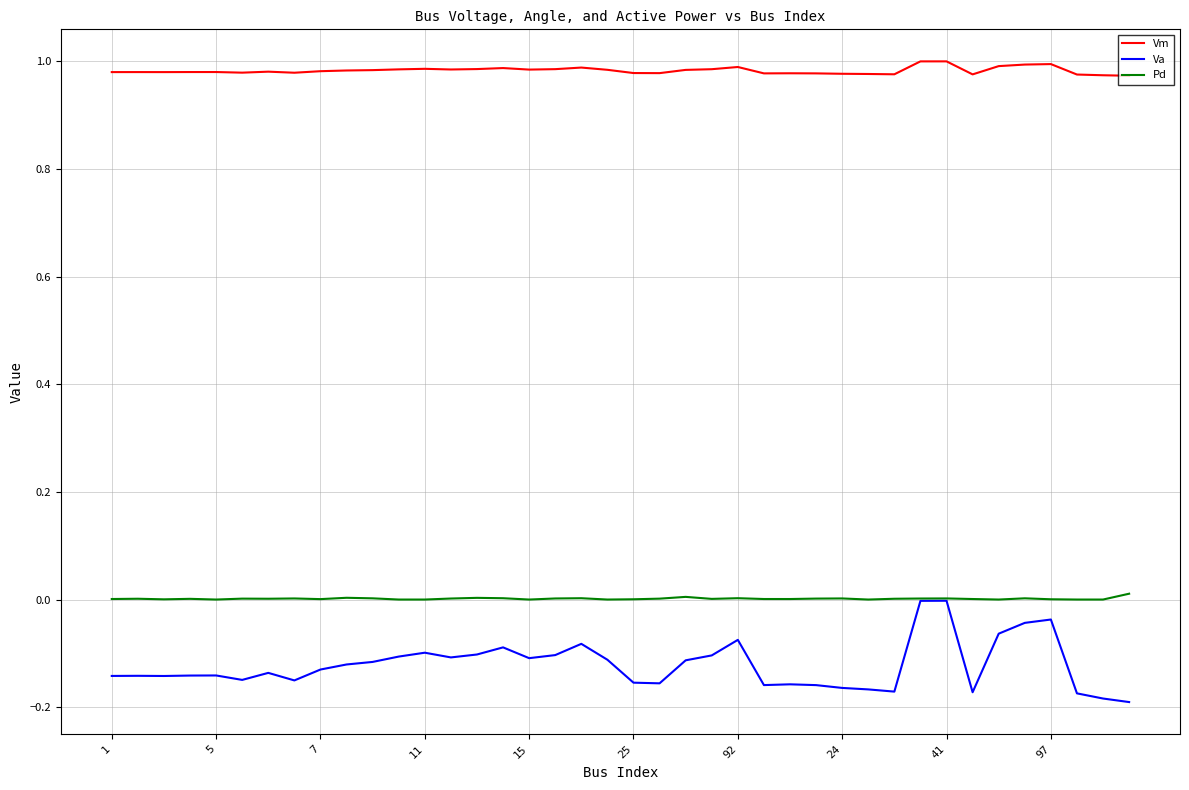

How many lines are shown in the chart?

3